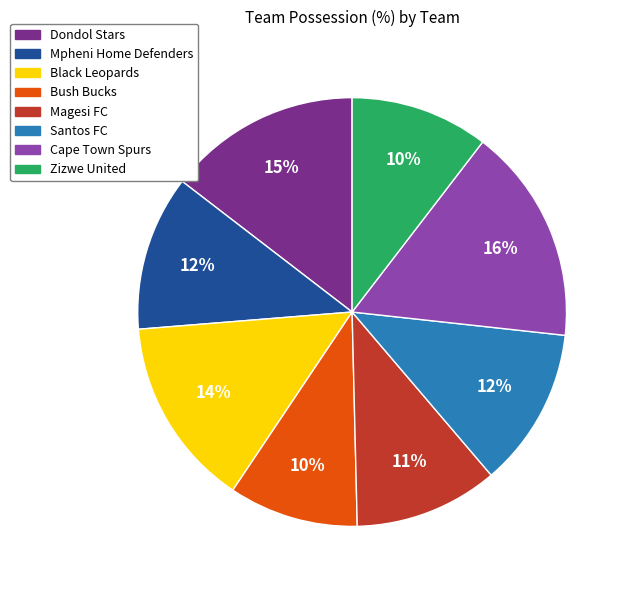

To the nearest percent, what is the difference between the Santos FC and Bush Bucks slice percentages?

2%